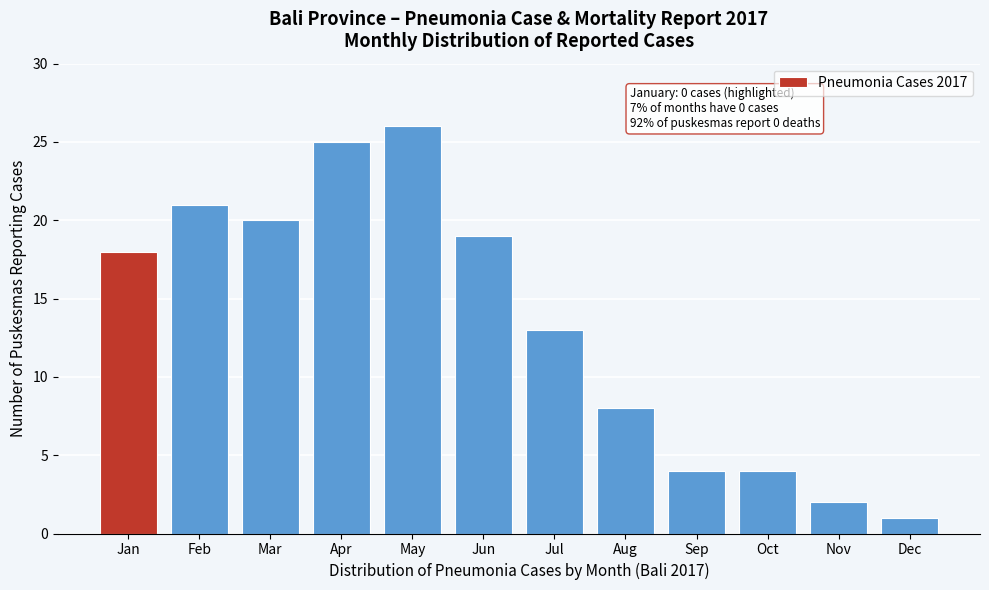

Reading left to right, list all the values displayed in this chart.

Jan=18	Feb=21	Mar=20	Apr=25	May=26	Jun=19	Jul=13	Aug=8	Sep=4	Oct=4	Nov=2	Dec=1